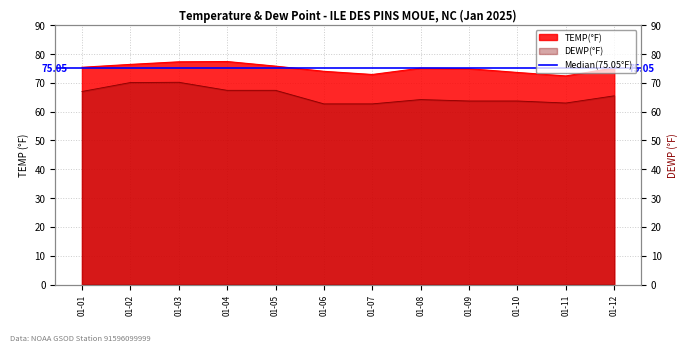

What is the spread (max minus min) of values at 01-10?

9.9